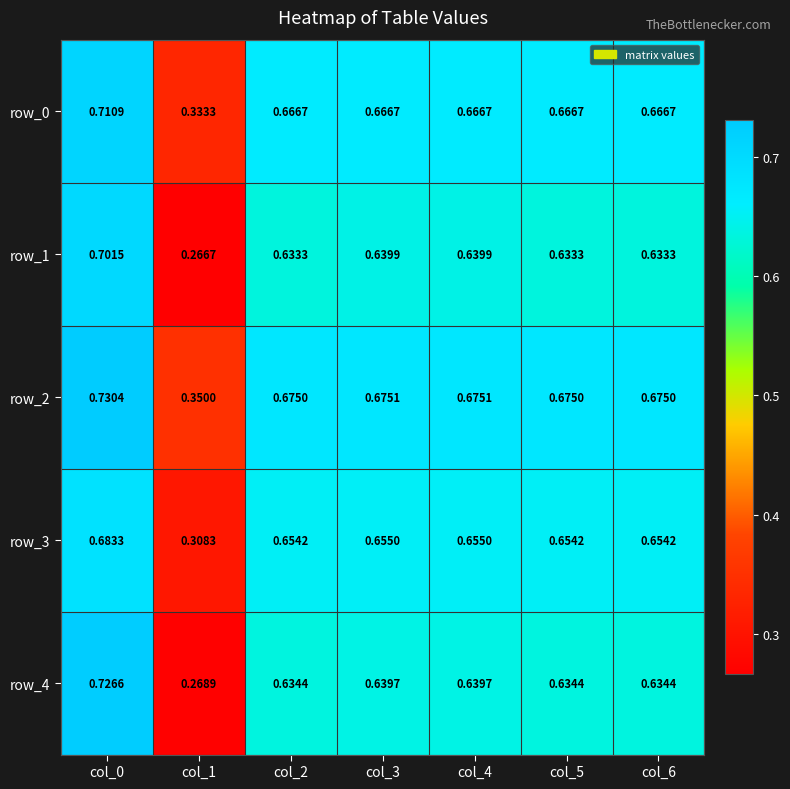

Between col_3 and col_5, which series saw the biggest shift?

row_1